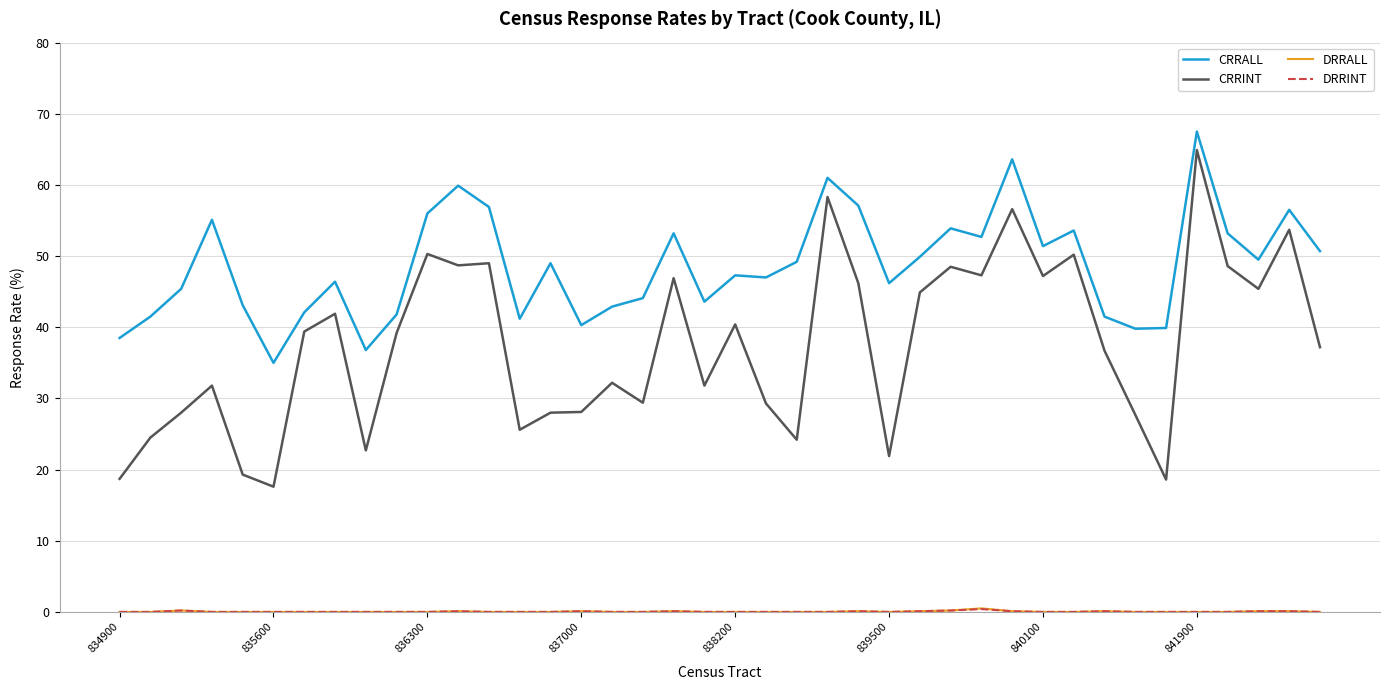

What is the difference between the maximum and minimum values in the CRRINT series?

47.3